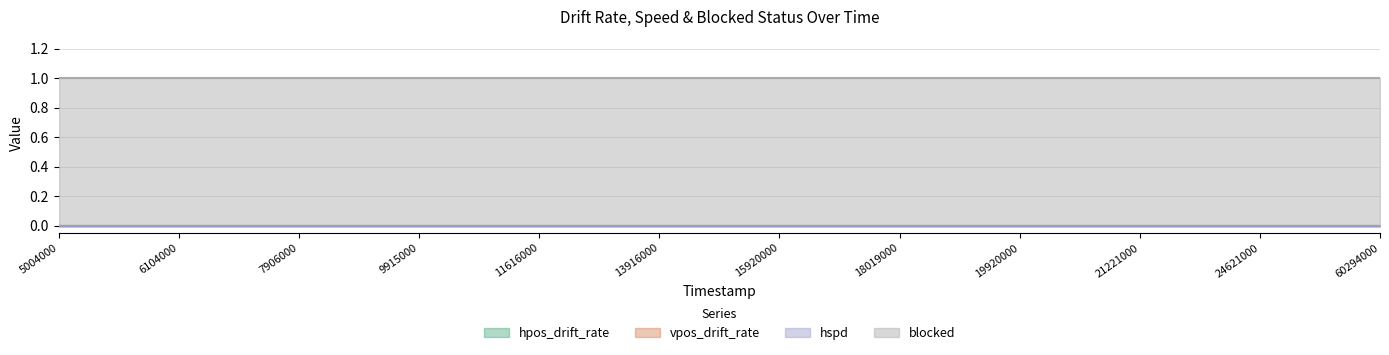

Reading right to left, what are all the values shown in this chart?

hpos_drift_rate: 0	0	0	0	0	0	0	0	0	0	0	0	0	0	0	0	0	0	0	0	0	0	0
vpos_drift_rate: 0	0	0	0	0	0	0	0	0	0	0	0	0	0	0	0	0	0	0	0	0	0	0
hspd: 0	0	0	0	0	0	0	0	0	0	0	0	0	0	0	0	0	0	0	0	0	0	0
blocked: 1	1	1	1	1	1	1	1	1	1	1	1	1	1	1	1	1	1	1	1	1	1	1